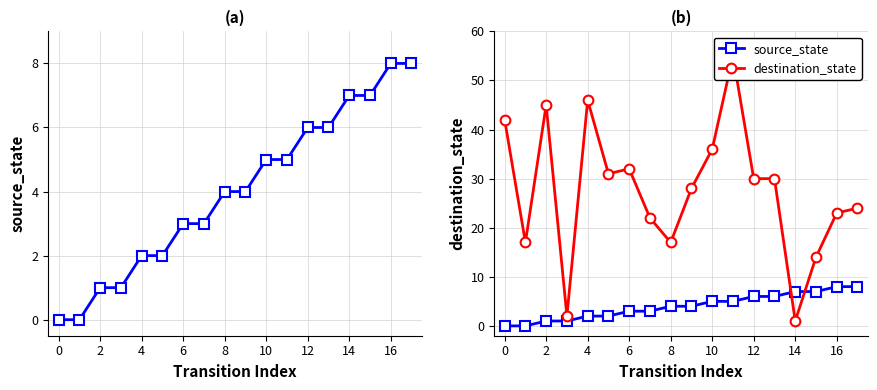

Does the chart have visible grid lines?

Yes